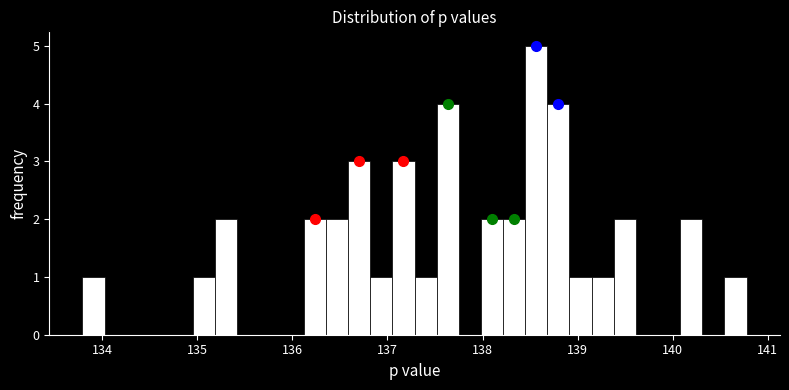

Read against the x-axis, roughly where is the centre of the tallest bar?

138.6